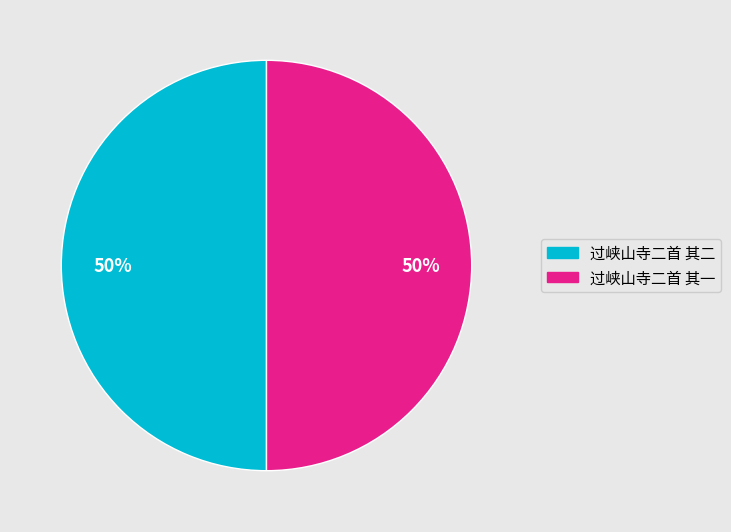

To the nearest percent, what is the average slice percentage?

50%